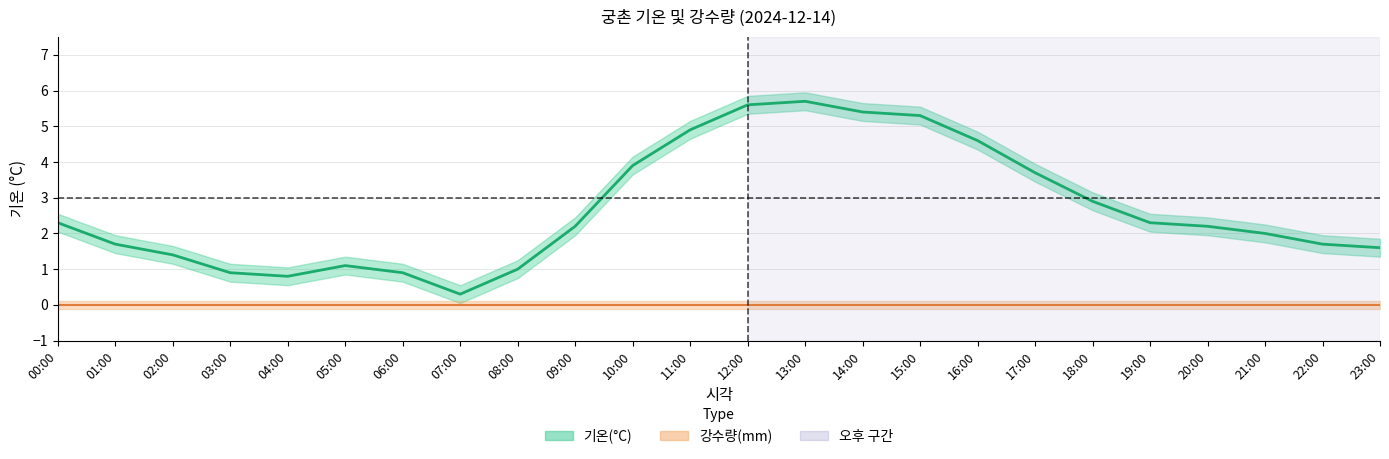

What is the difference between the maximum and minimum values in the 기온(°C) series?

5.4